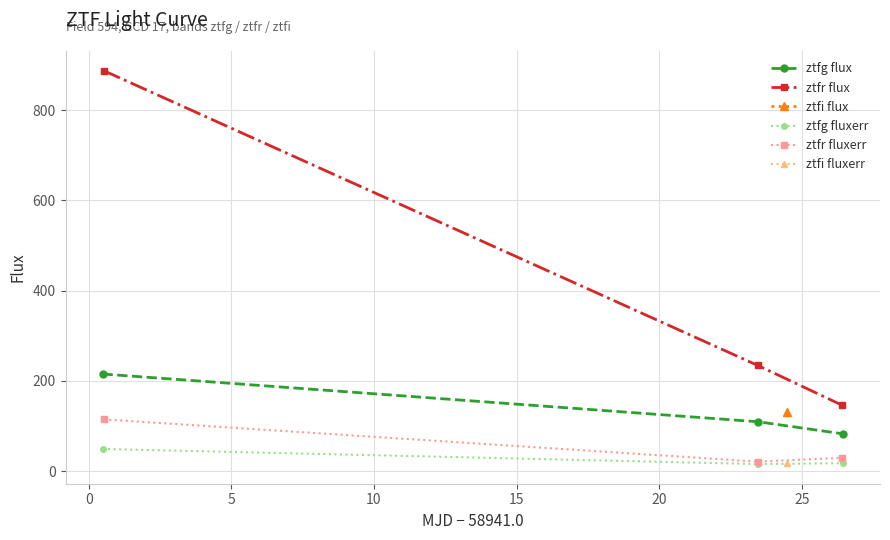

What is the highest value of the ztfg flux series?

215.2